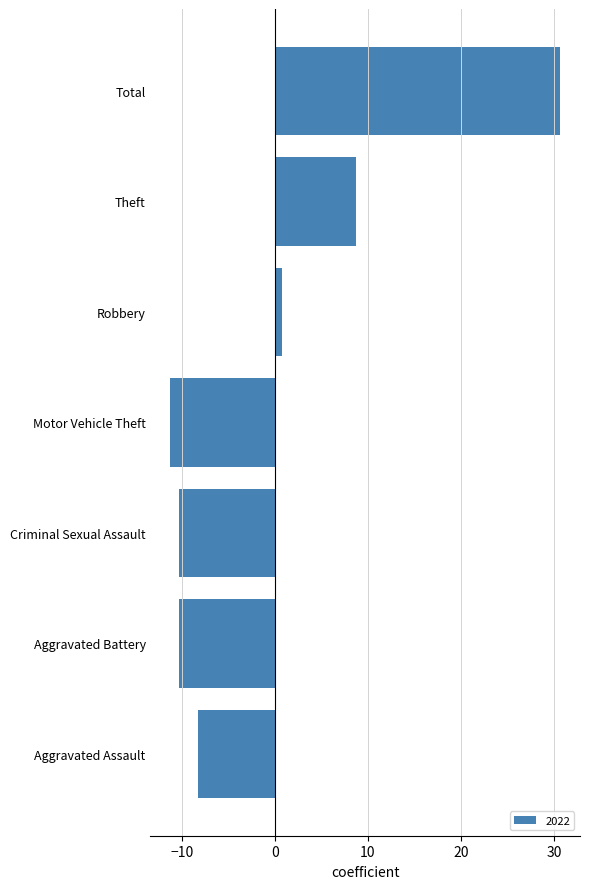

Which has a higher value, Criminal Sexual Assault or Motor Vehicle Theft?

Criminal Sexual Assault